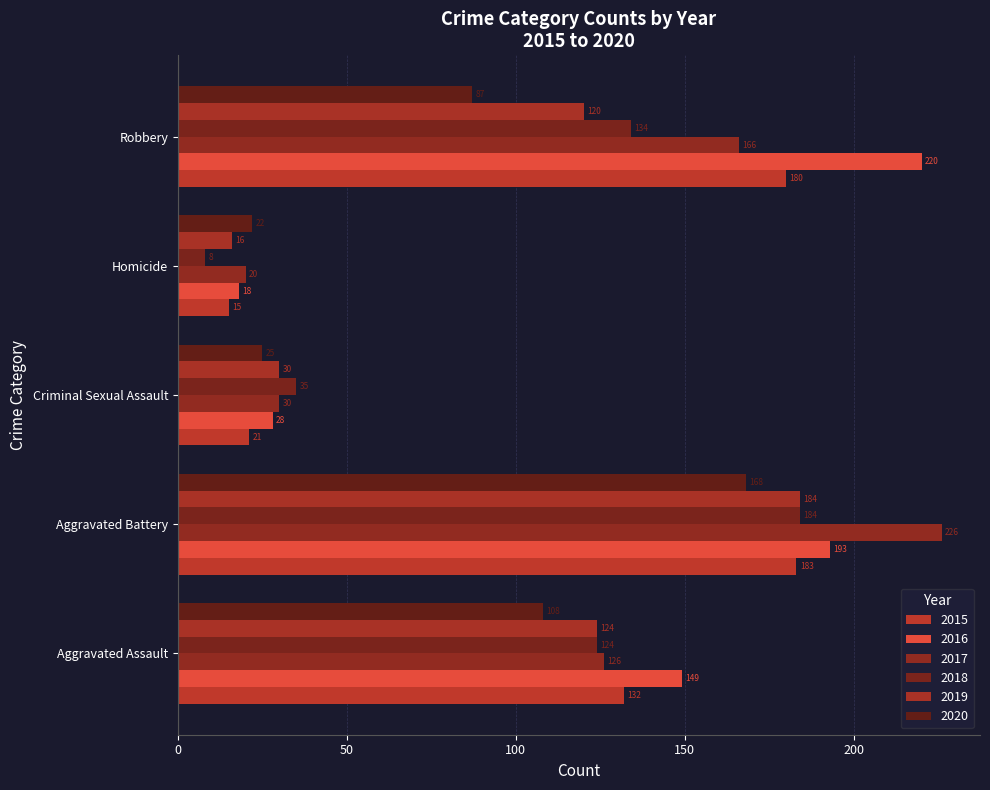

How many values in the 2020 series are below 87?

2